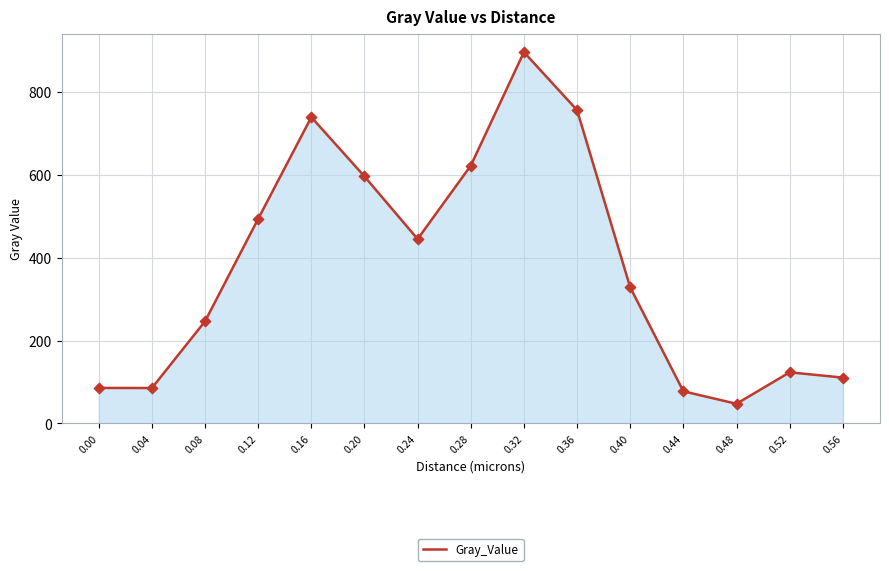

What is the change in value from 0.28 to 0.32?

+273.6